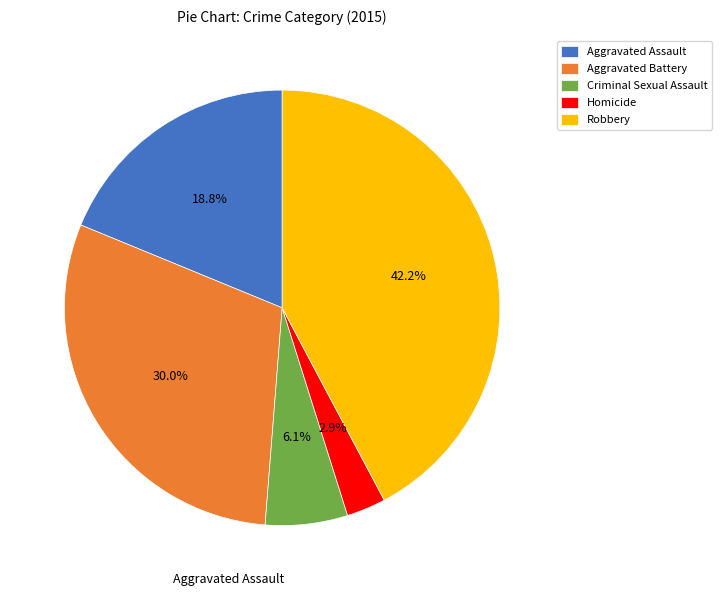

What percentage do Robbery and Criminal Sexual Assault together represent?

48.3%